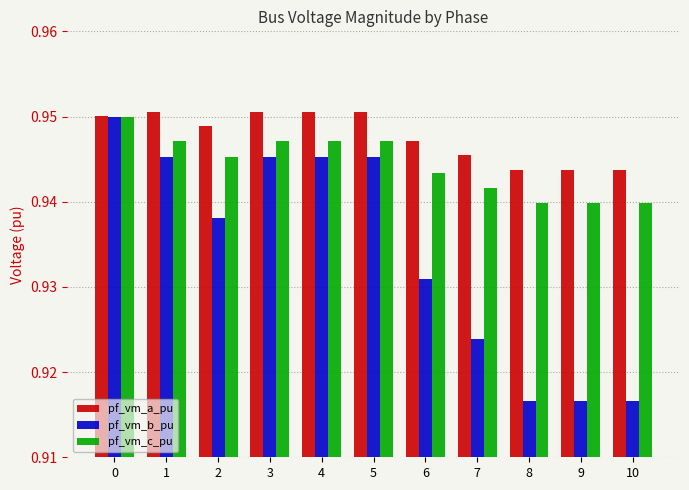

At 7, list the series in order from smallest to largest.

pf_vm_b_pu, pf_vm_c_pu, pf_vm_a_pu